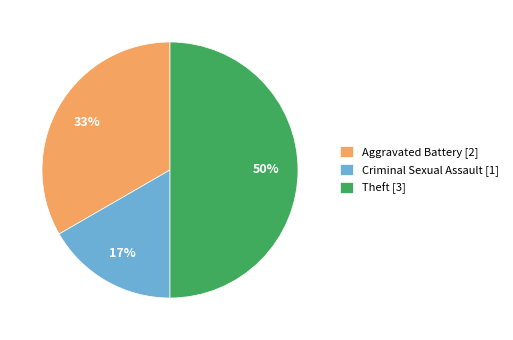

Which category has the smallest portion of the pie?

Criminal Sexual Assault